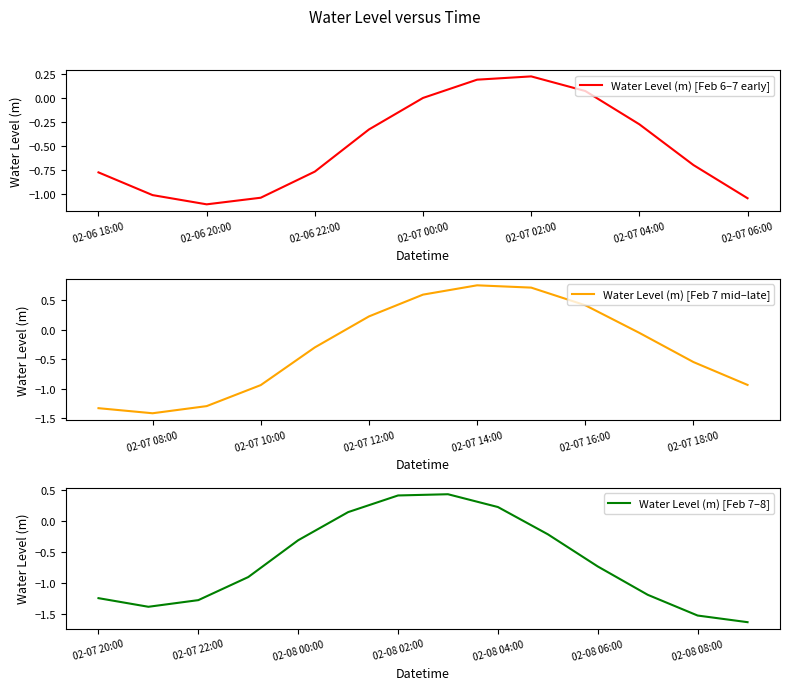

Does the chart display data point markers on the line(s)?

No